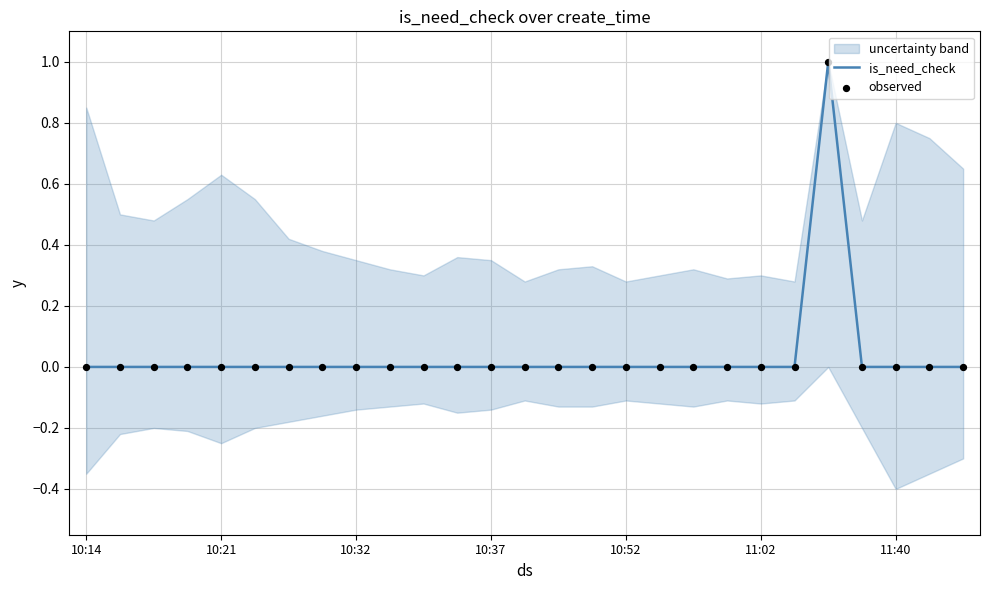

Which series has the largest total across all categories?

is_need_check